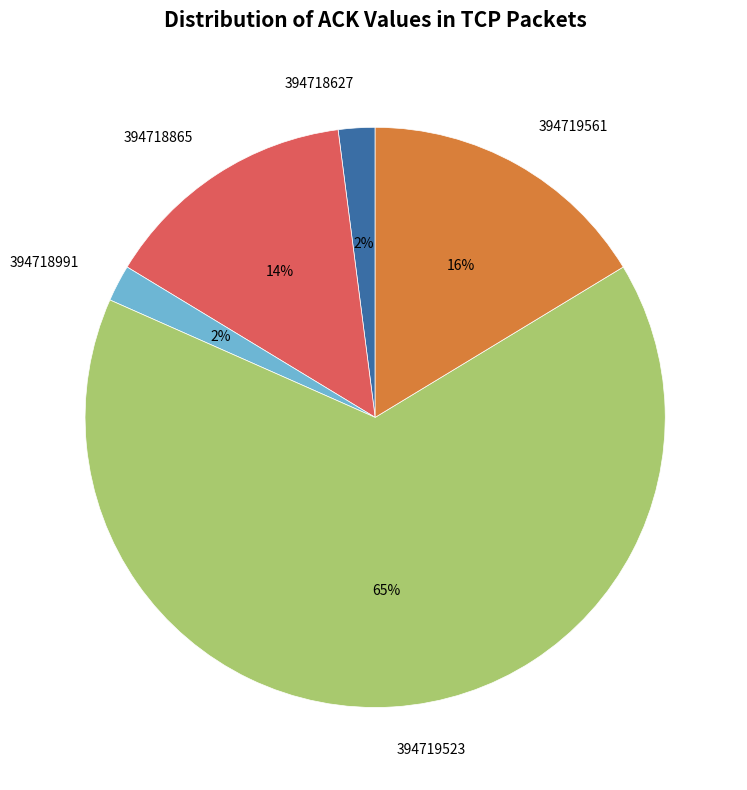

What is the largest slice in the pie chart?

394719523